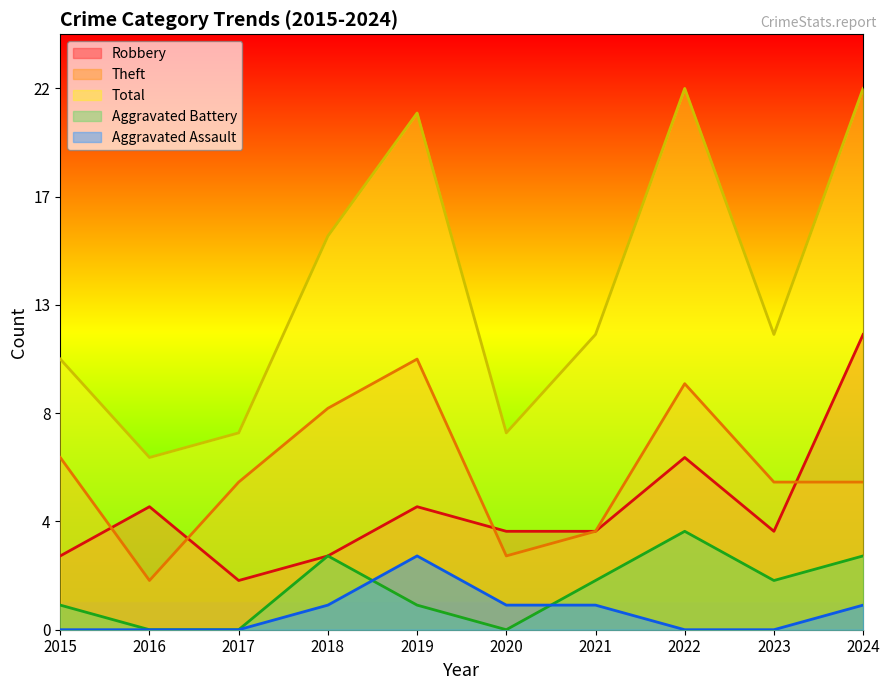

Rank the categories by Total value from lowest to highest.

2016, 2017, 2020, 2015, 2021, 2023, 2018, 2019, 2022, 2024